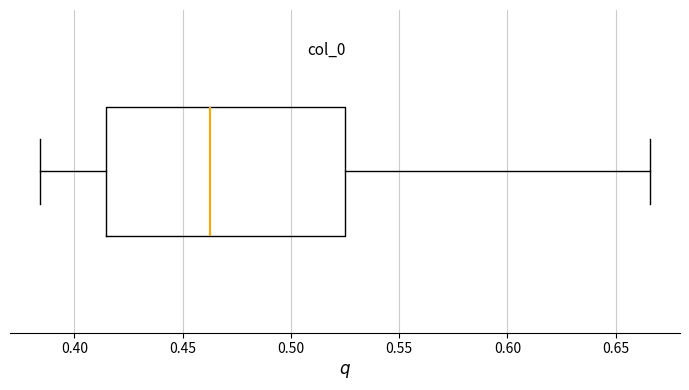

Where is the right edge of the box on the x-axis? The values are not printed on the chart, so give them approximately, as read against the axis.

0.525